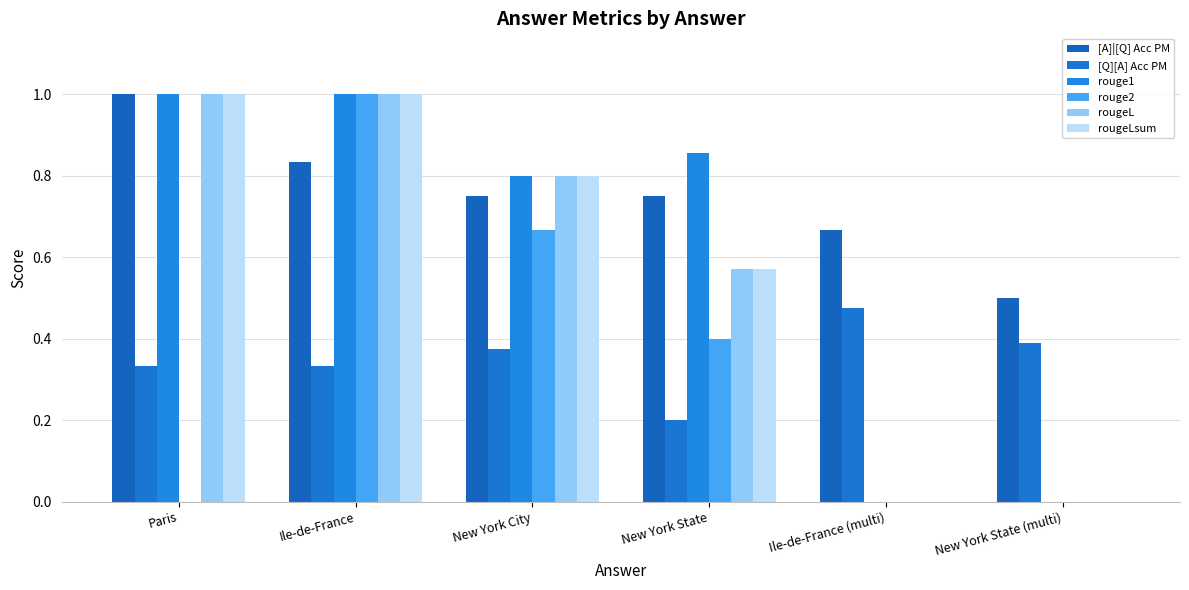

Count the number of categories in the chart.

6